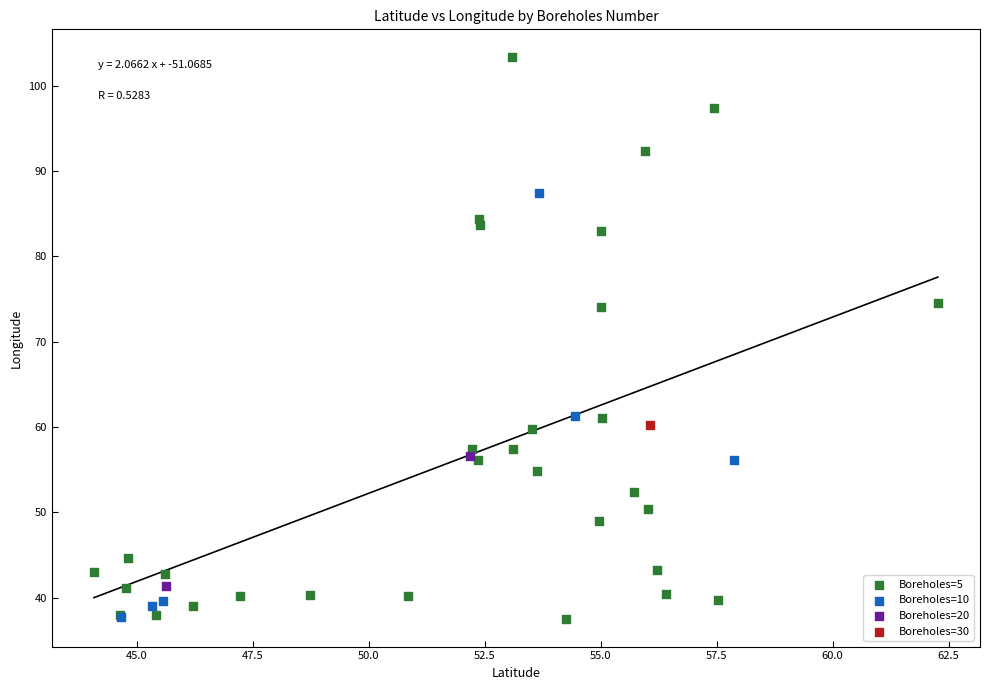

What are all the series names shown in the legend?

Boreholes=5, Boreholes=10, Boreholes=20, Boreholes=30